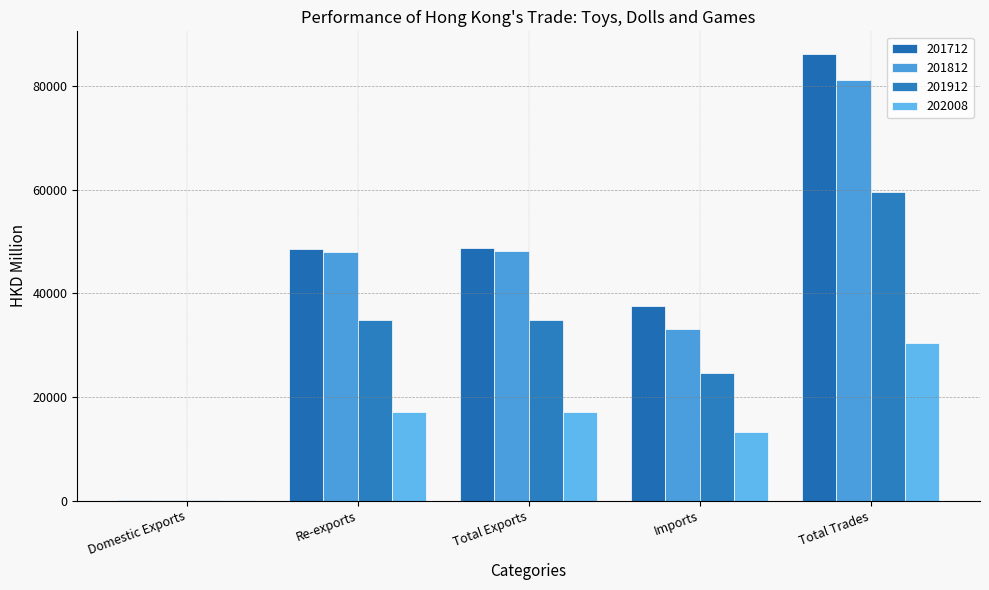

List the series in order of their peak value, lowest first.

202008, 201912, 201812, 201712